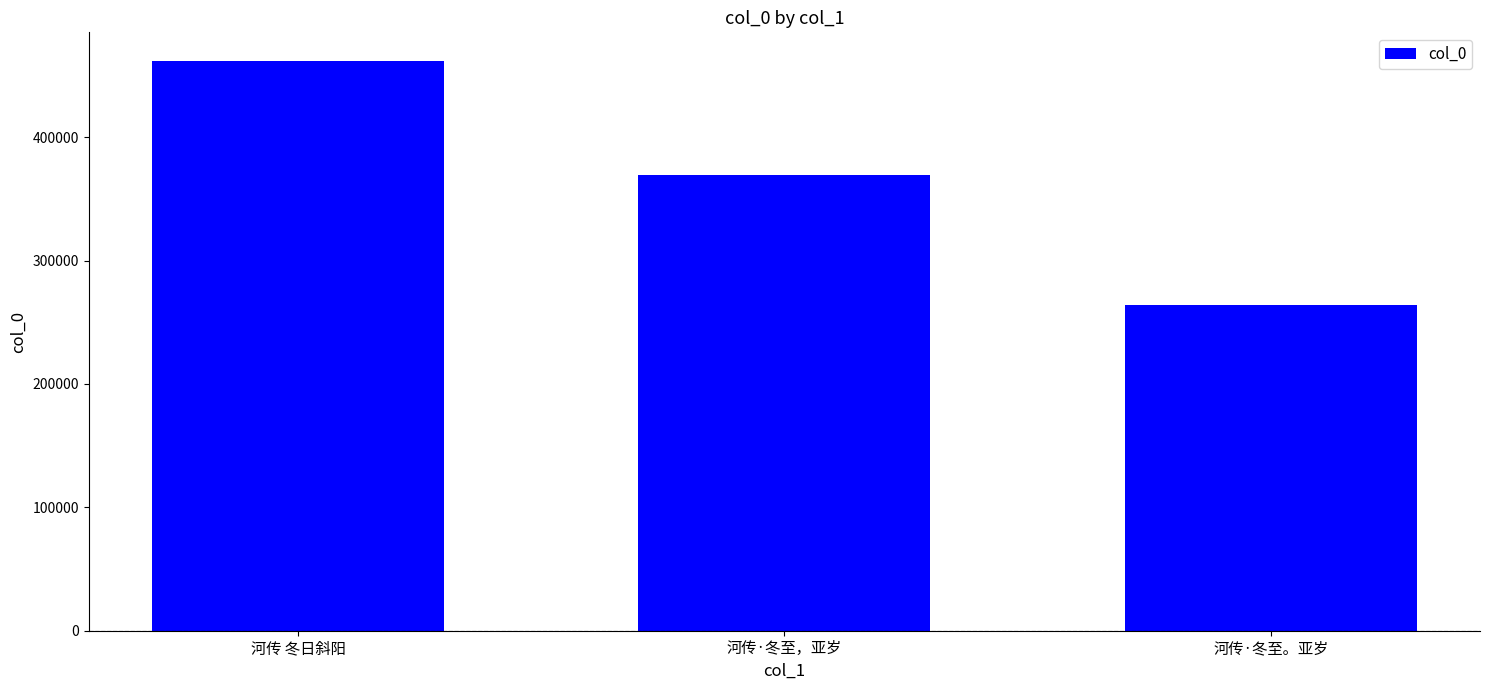

Rank the categories by value from lowest to highest.

河传·冬至。亚岁, 河传·冬至，亚岁, 河传 冬日斜阳